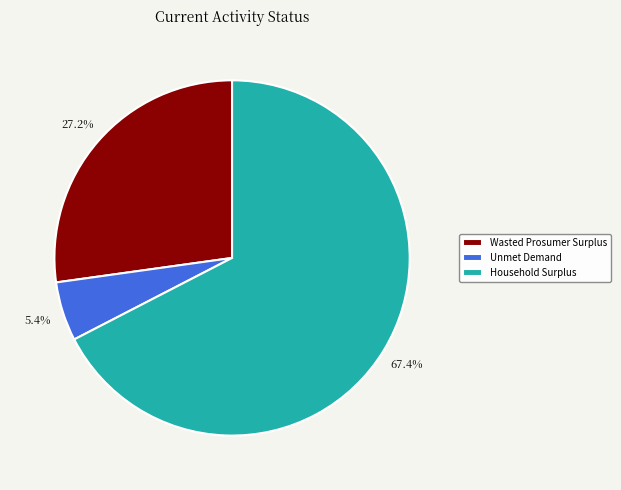

Does Wasted Prosumer Surplus represent more than half of the total?

No